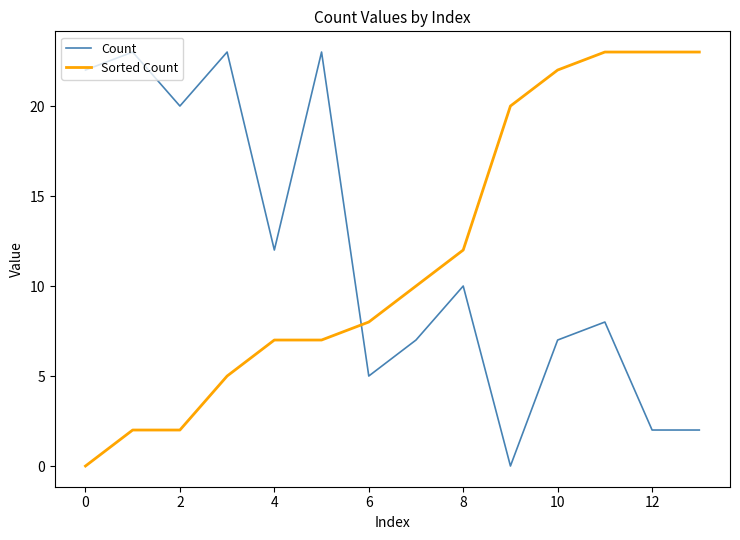

What are all the series names shown in the legend?

Count, Sorted Count